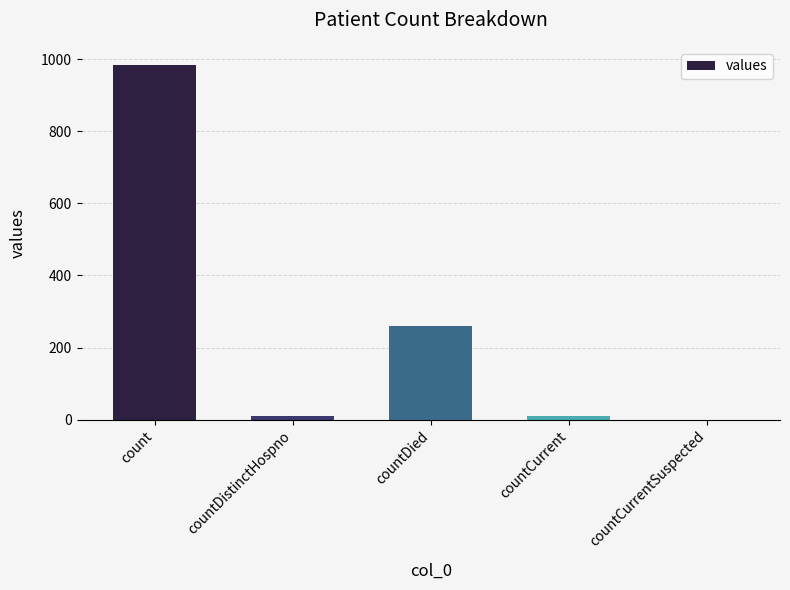

What is the greatest value displayed?

985